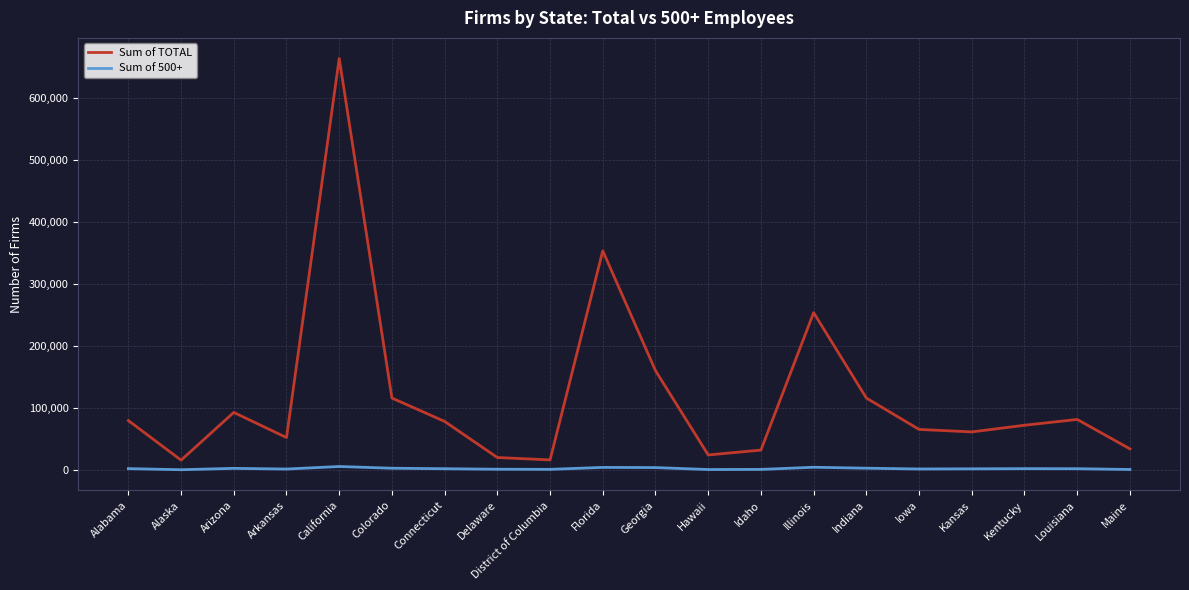

What value does the Sum of 500+ series have at Connecticut?

2091